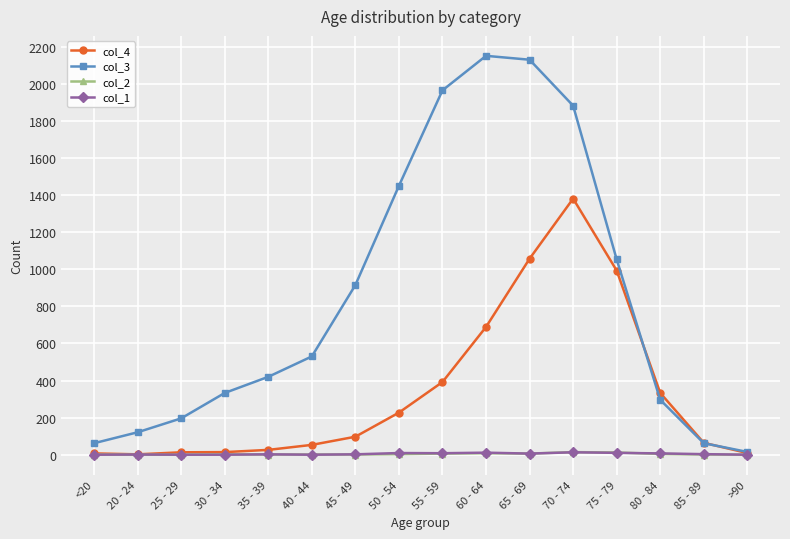

What is the maximum value for col_3?

2151